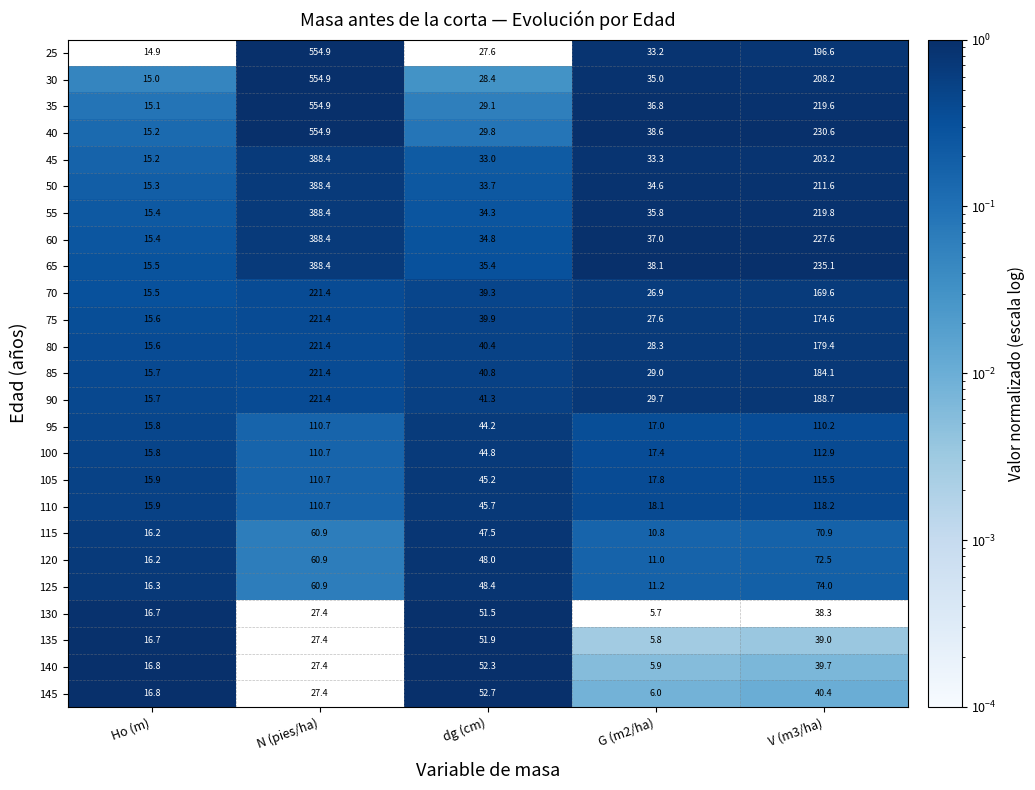

What is the difference between the 65 values at N (pies/ha) and G (m2/ha)?

350.3